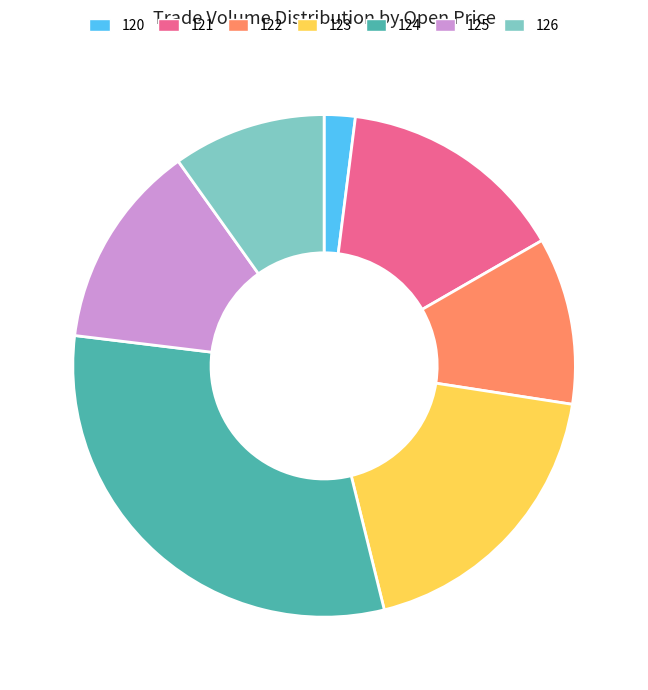

Is it true that 125 is 13% of the pie?

True